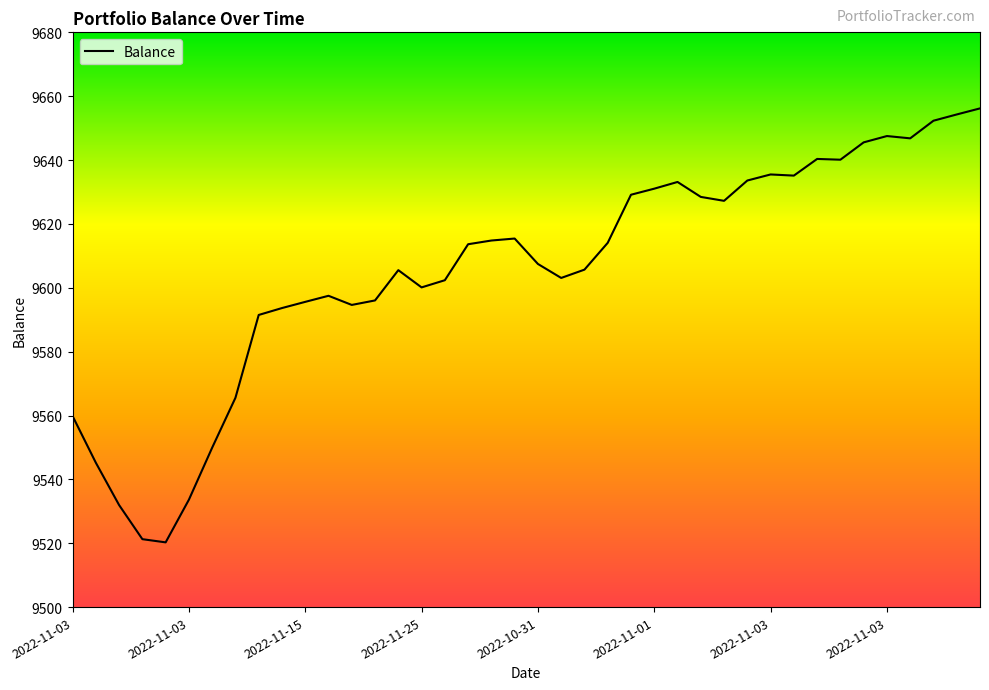

What is the smallest value displayed?

9520.3